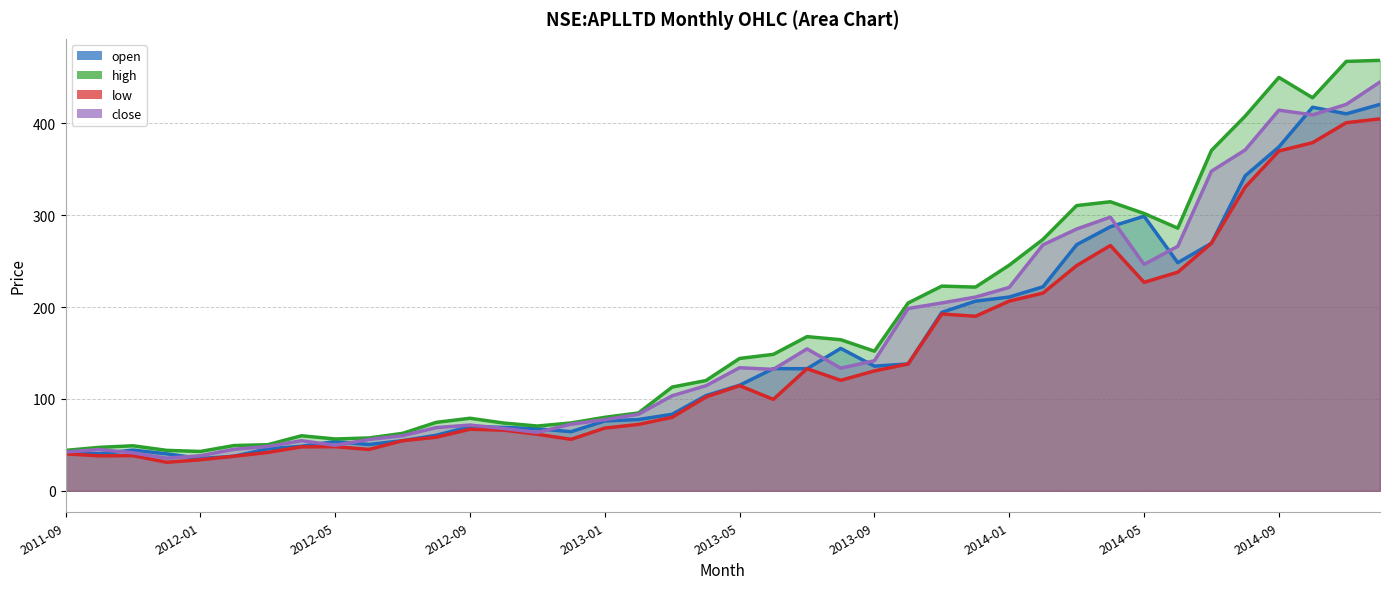

What is the difference between the maximum and minimum values in the open series?

385.7